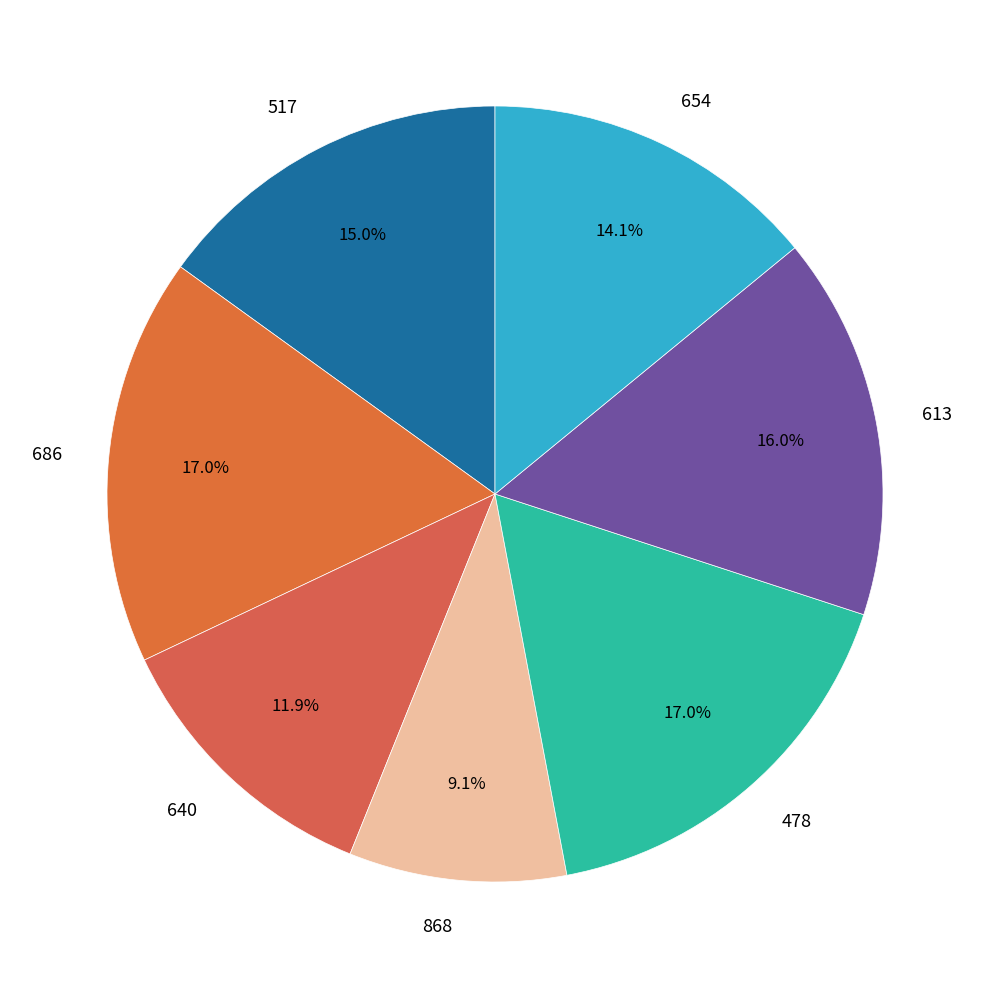

What portion of the pie excludes 613?

84.0%